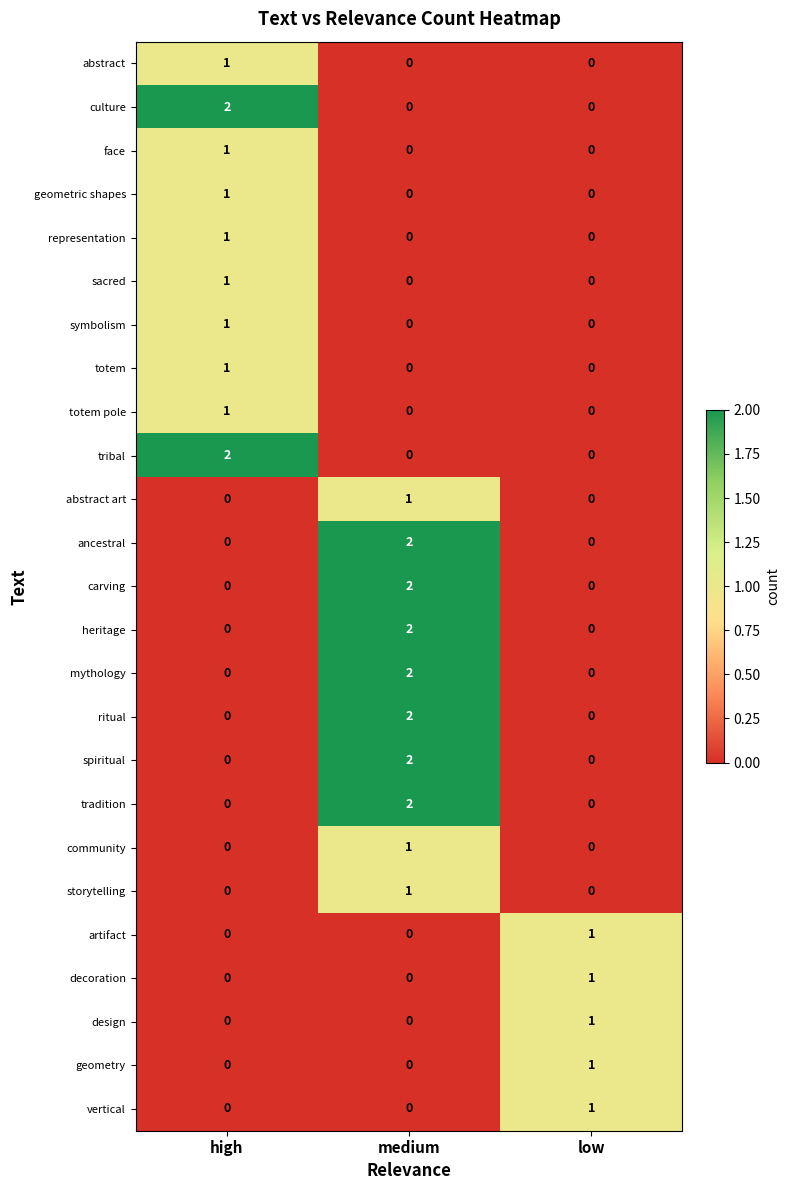

At which label does carving reach its peak?

medium